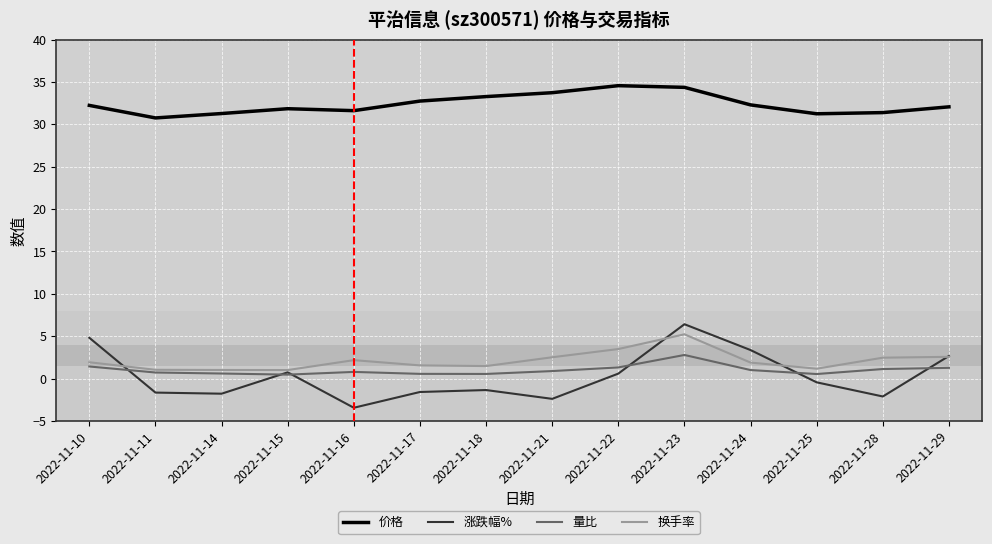

Does the chart display data point markers on the line(s)?

No